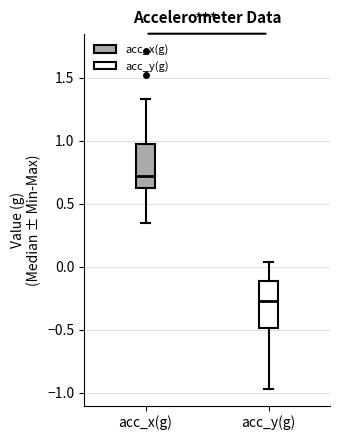

Reading left to right, read every box against the y-axis: the position of its median line, the range the box covers, and the ends of its whiskers. The values are not printed on the chart, so give them approximately, as read against the axis.

acc_x(g): median 0.70, box 0.65 to 1.00, whiskers 0.35 to 1.35
acc_y(g): median -0.25, box -0.50 to -0.10, whiskers -0.95 to 0.05